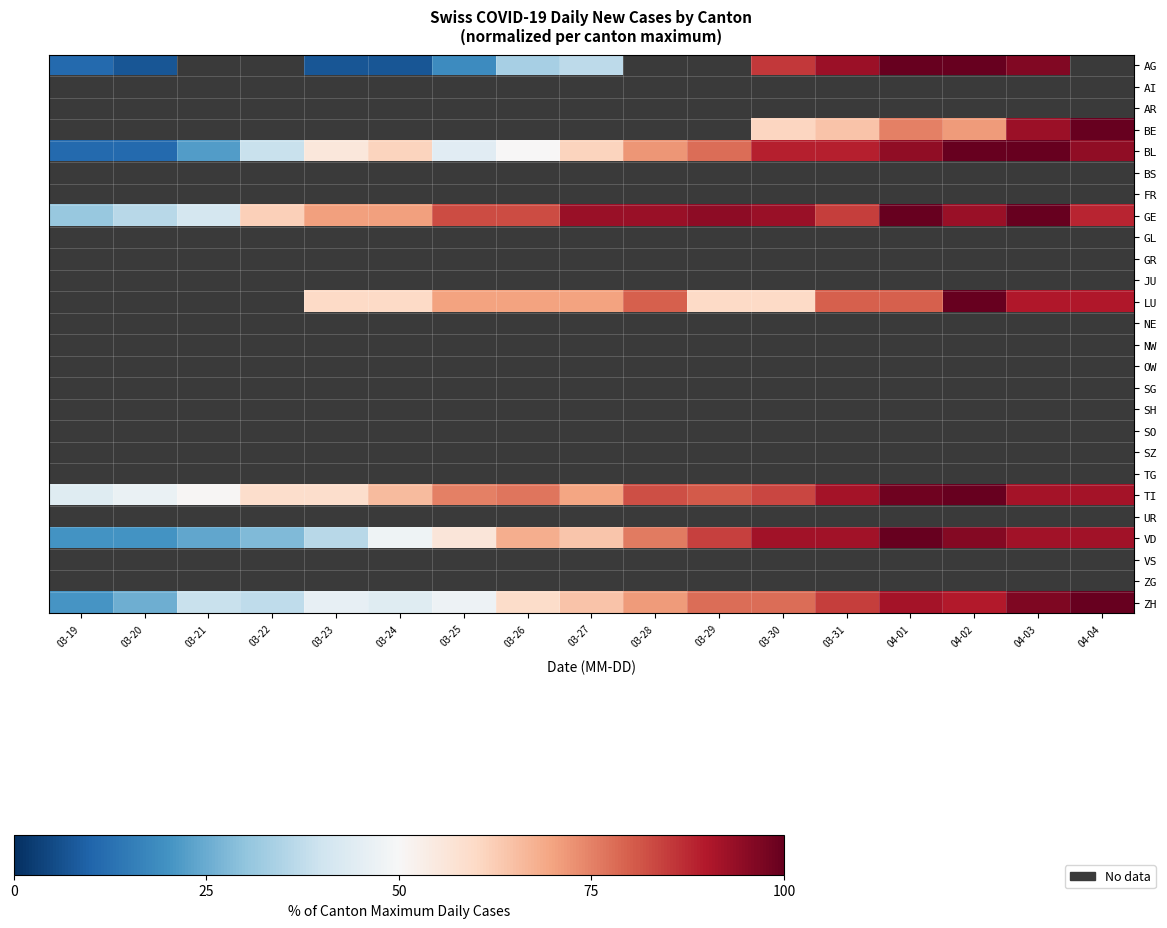

What is the highest value of the ZH series?

100.0